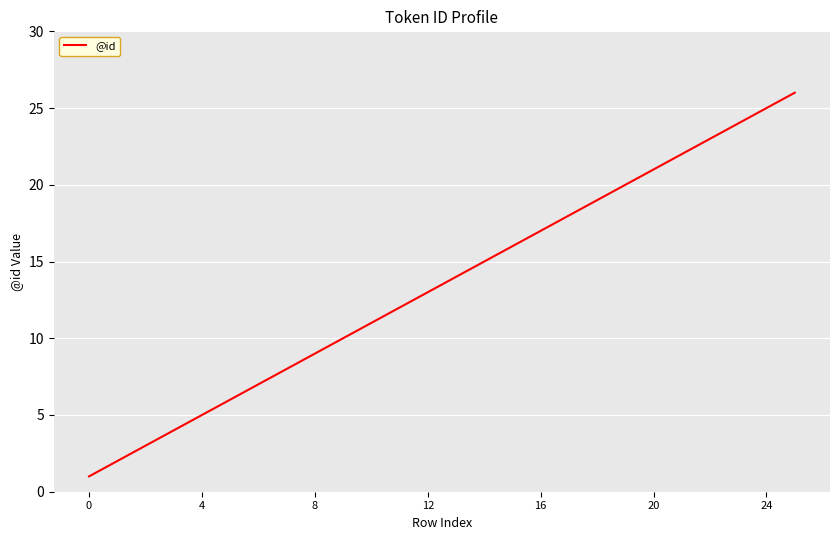

What is the difference between the maximum and minimum values?

25